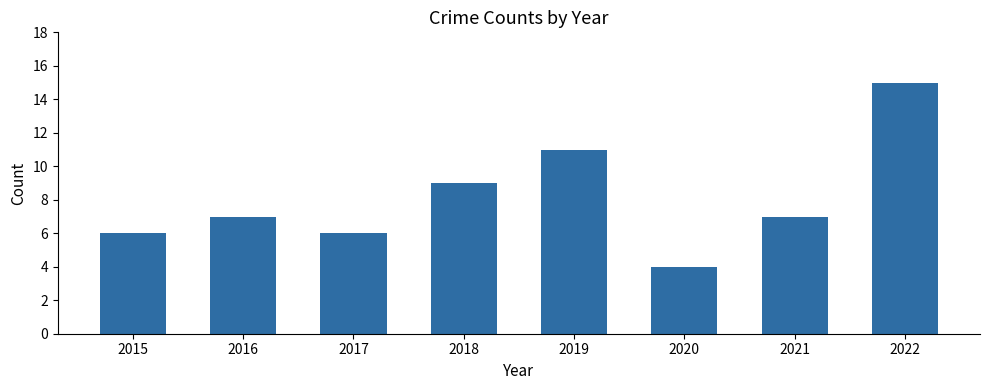

What is the maximum value shown in the chart?

15